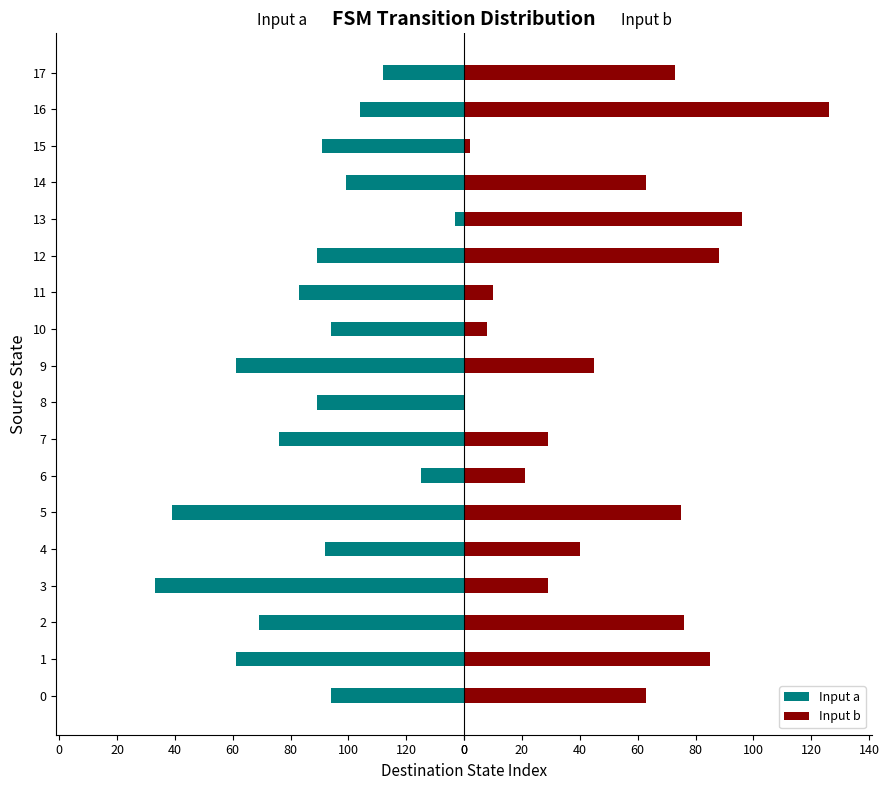

What is the sum of all Input a values?

-972